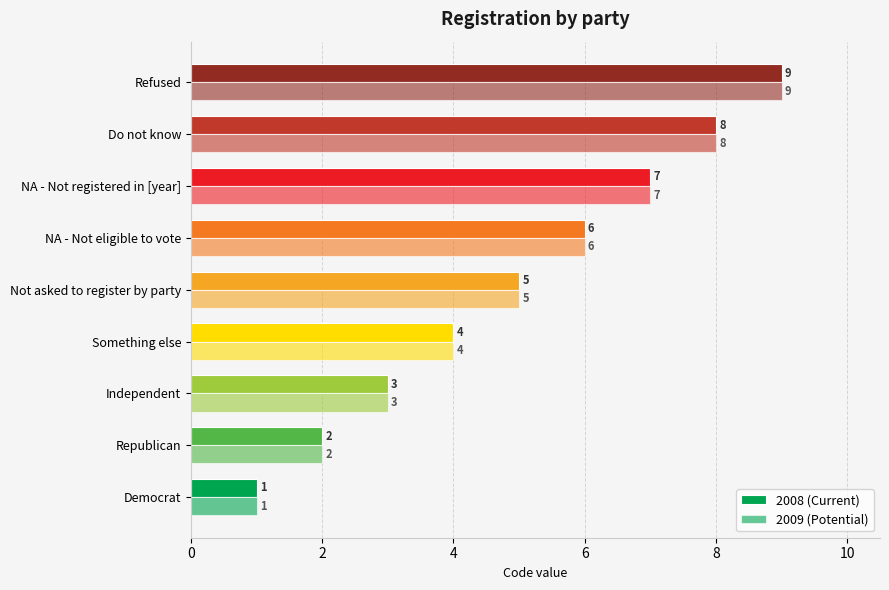

Reading right to left, extract all data points from this chart.

2008: 9	8	7	6	5	4	3	2	1
2009: 9	8	7	6	5	4	3	2	1